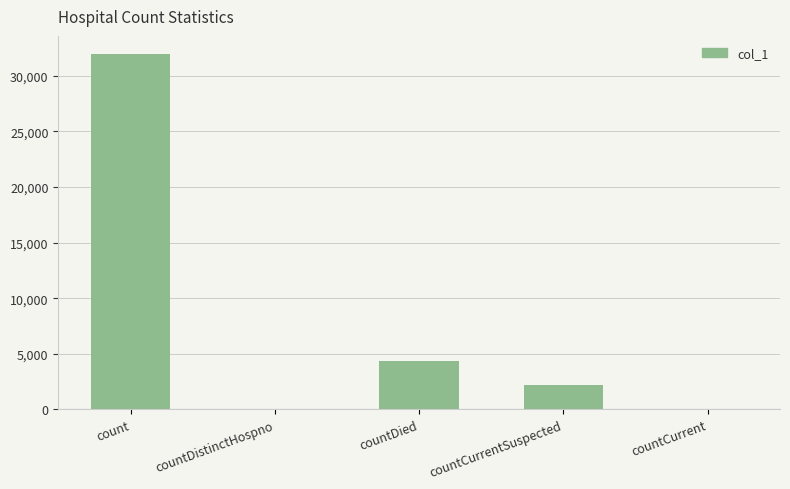

How many distinct data groups are displayed?

1